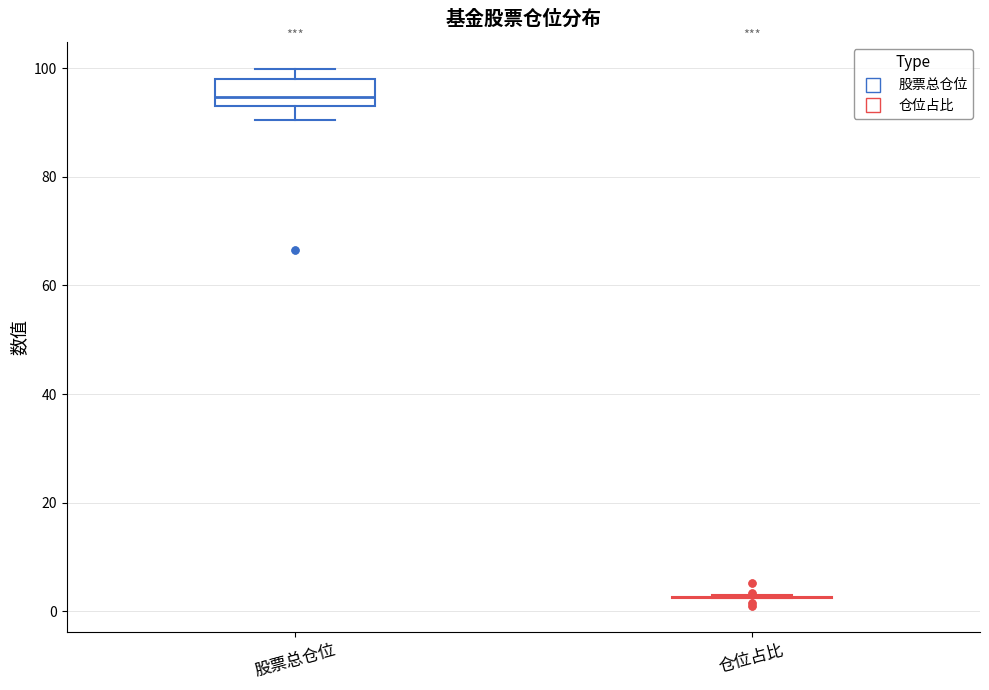

Reading left to right, read every box against the y-axis: the position of its median line, the range the box covers, and the ends of its whiskers. The values are not printed on the chart, so give them approximately, as read against the axis.

股票总仓位: median 94 (just above the box's lower edge), box 94 to 98, whiskers 90 to 100
仓位占比: box collapsed to a line at 2, whiskers 2 to 2